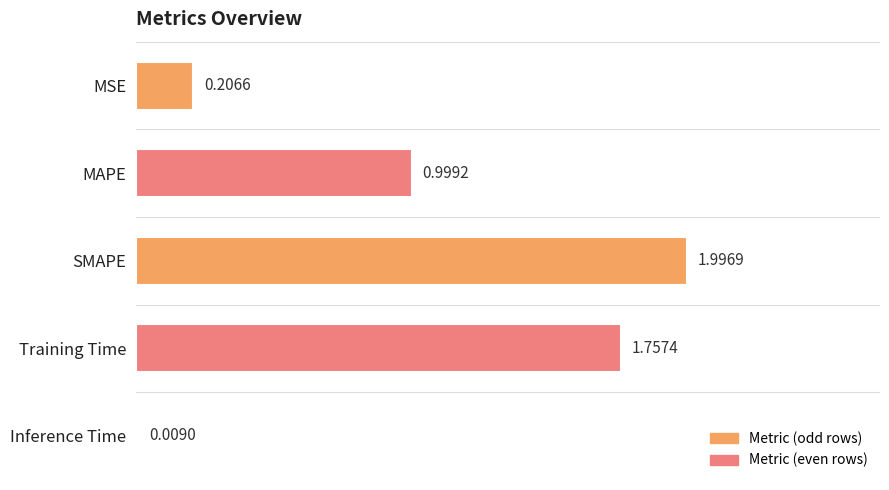

What is the label of the 3rd bar from the bottom?

SMAPE